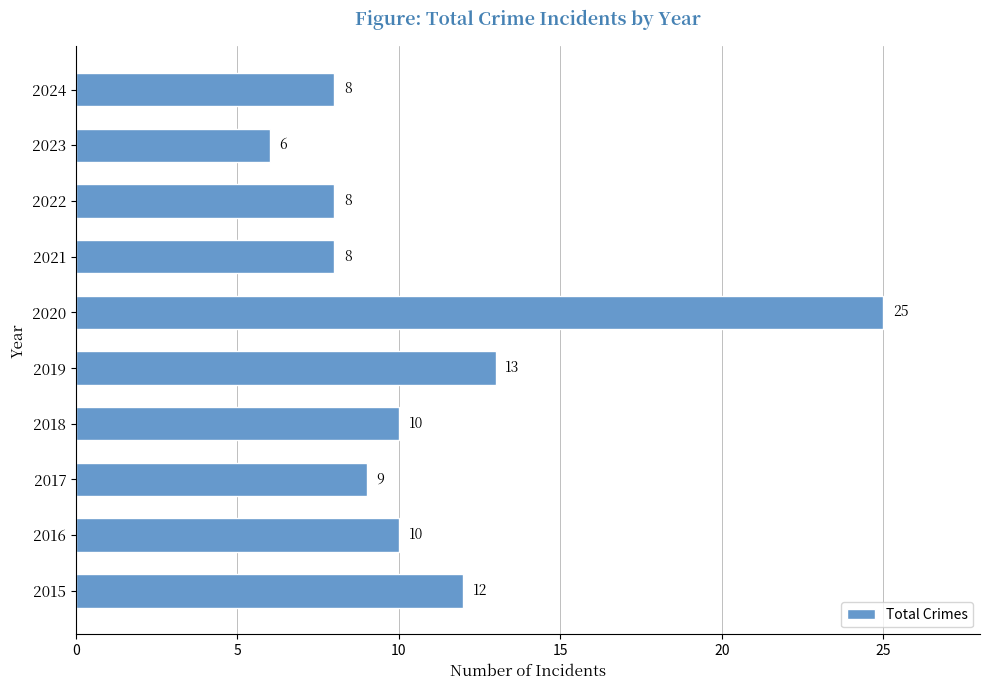

What is the greatest value displayed?

25